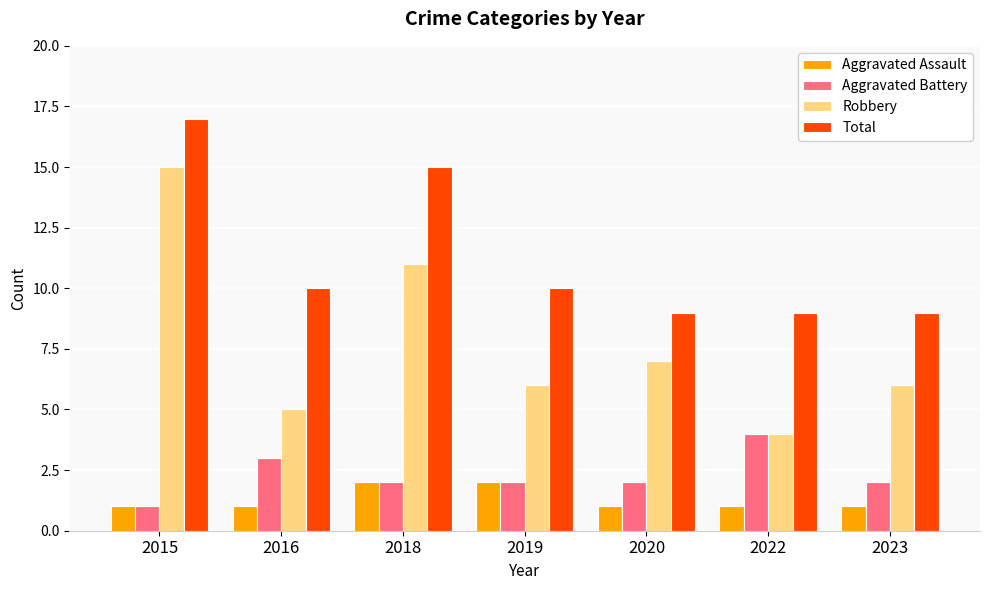

What is the smallest value displayed?

1